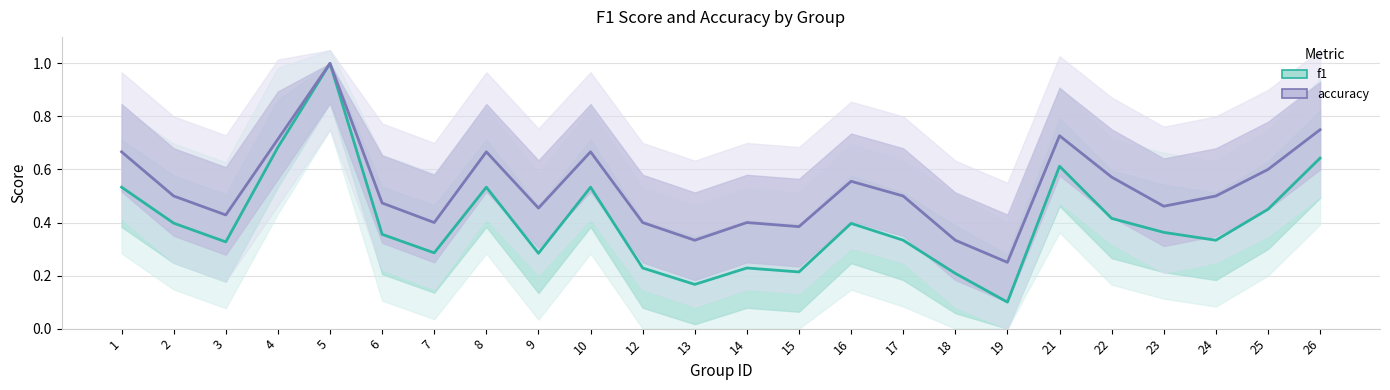

What is the difference between the accuracy values at 14 and 4?

0.3